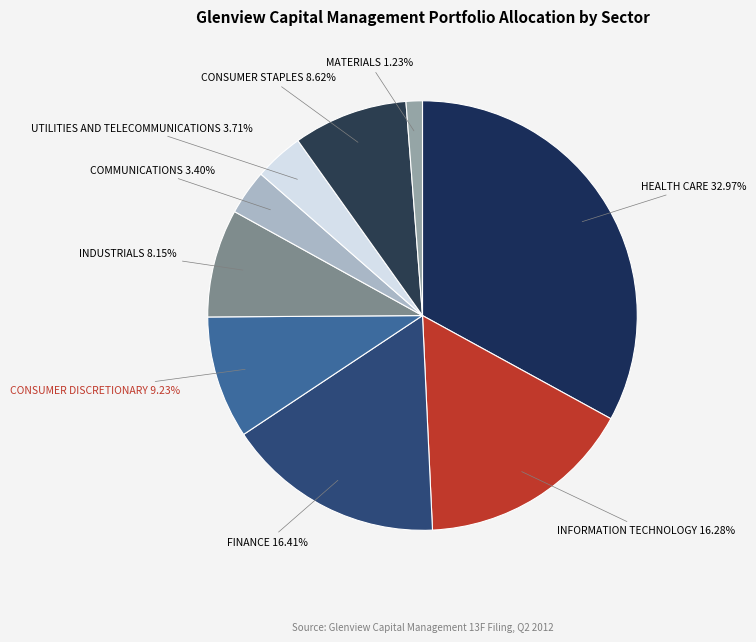

Which slice is the smallest?

MATERIALS